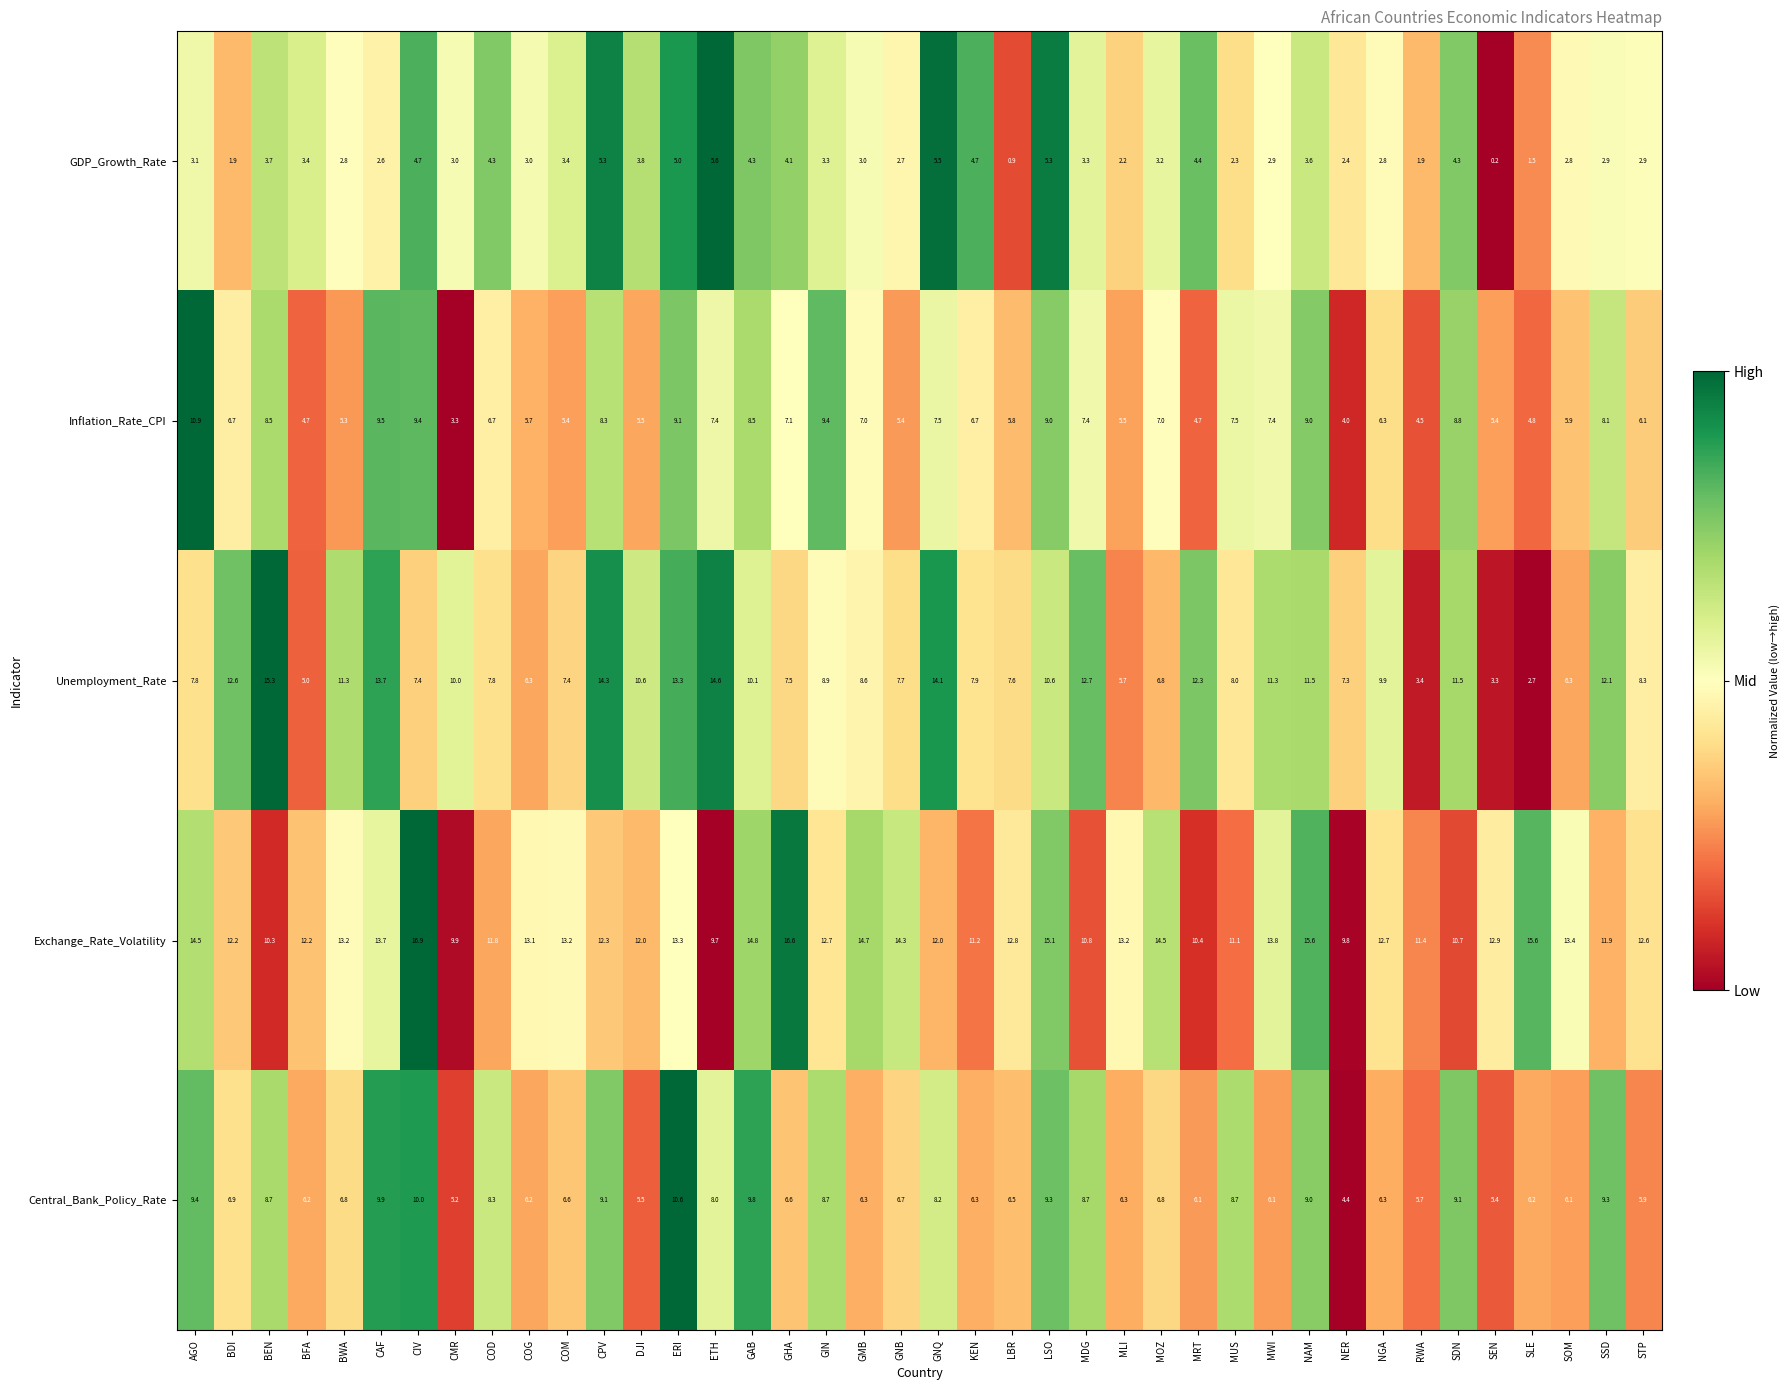

What is the total value across all series at SEN?

27.2